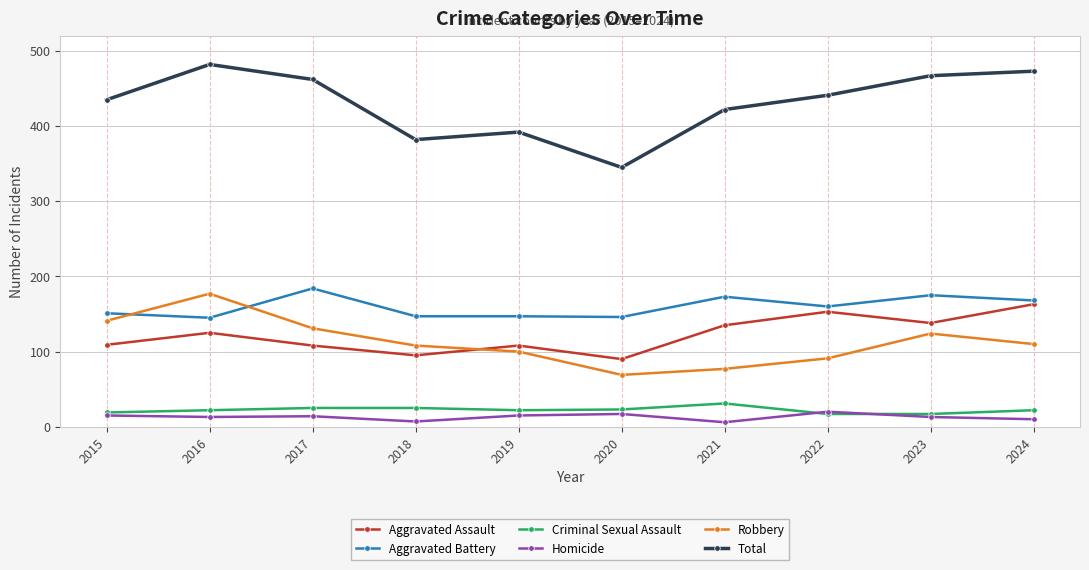

What is the value of the Total point at the 3rd from the left?

462